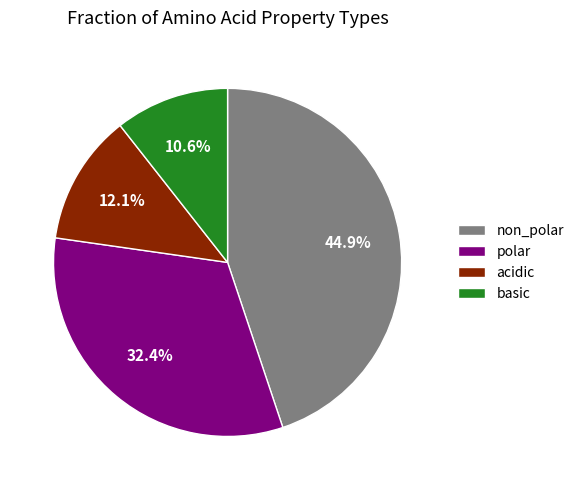

Is there any slice that represents more than half of the pie?

No